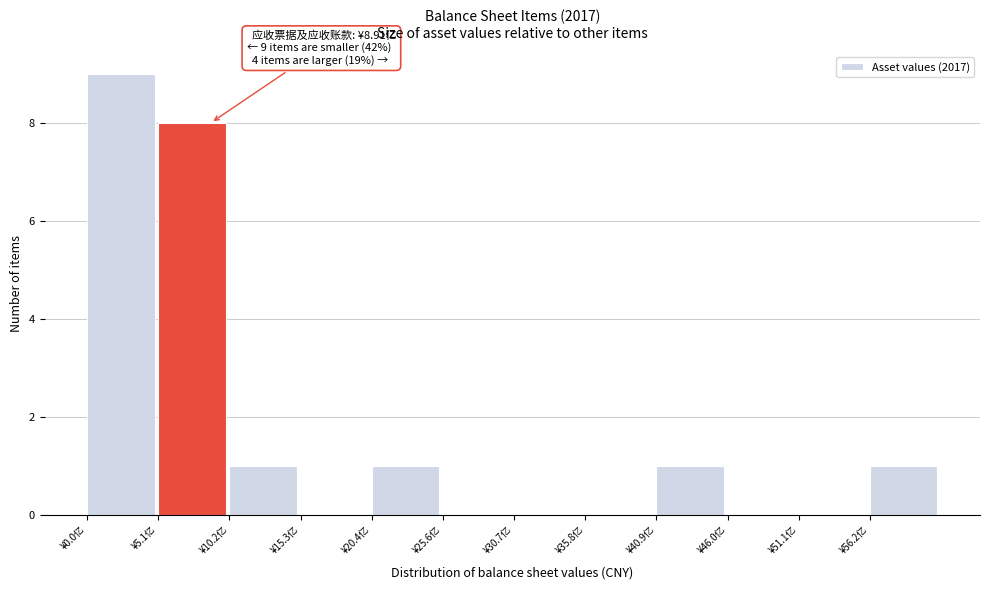

Reading left to right, what are all the values shown in this chart?

¥0.0亿=9	¥5.1亿=8	¥10.2亿=1	¥15.3亿=0	¥20.4亿=1	¥25.6亿=0	¥30.7亿=0	¥35.8亿=0	¥40.9亿=1	¥46.0亿=0	¥51.1亿=0	¥56.2亿=1